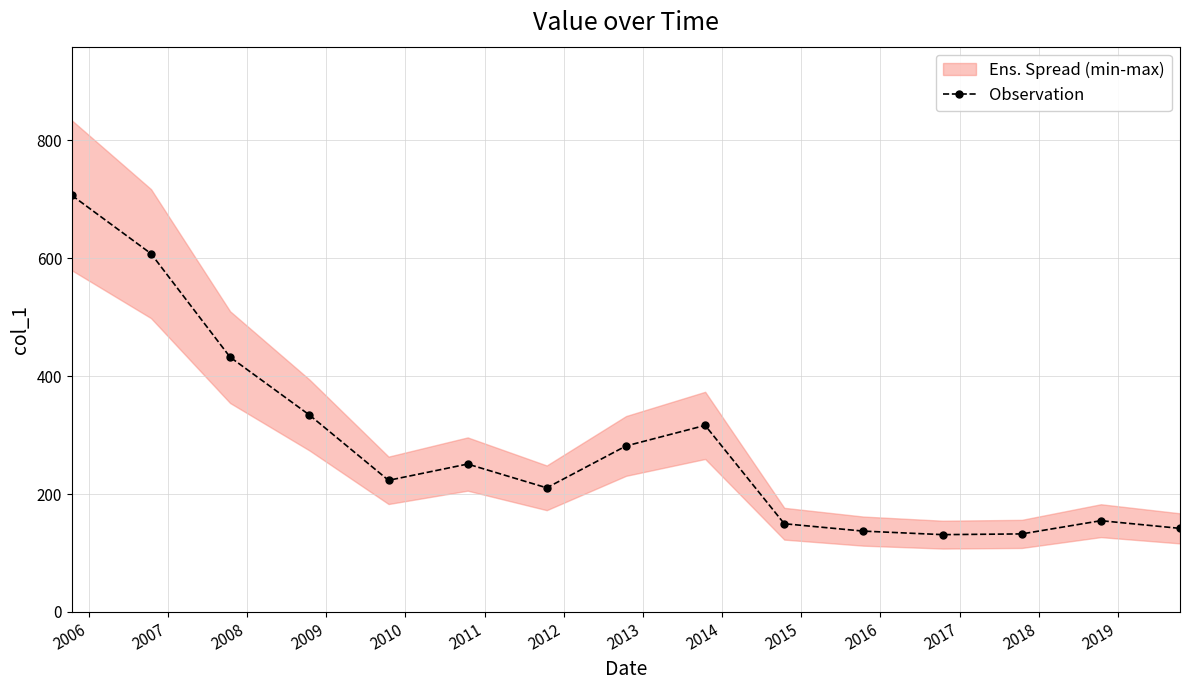

Count the number of values greater than 223.

8